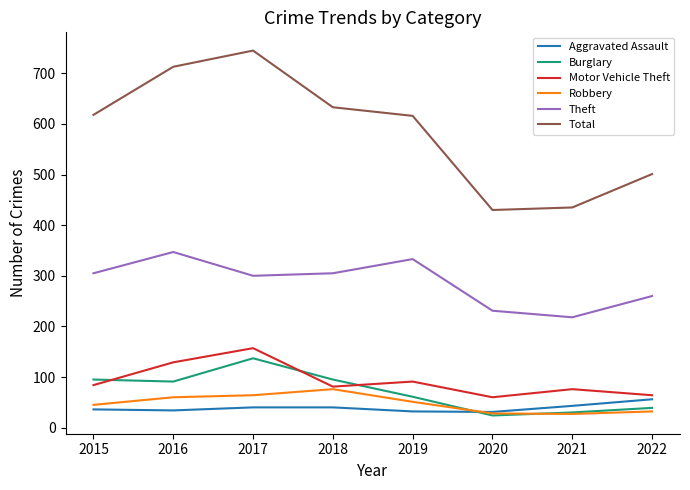

True or false: Total and Robbery cross at least once.

False